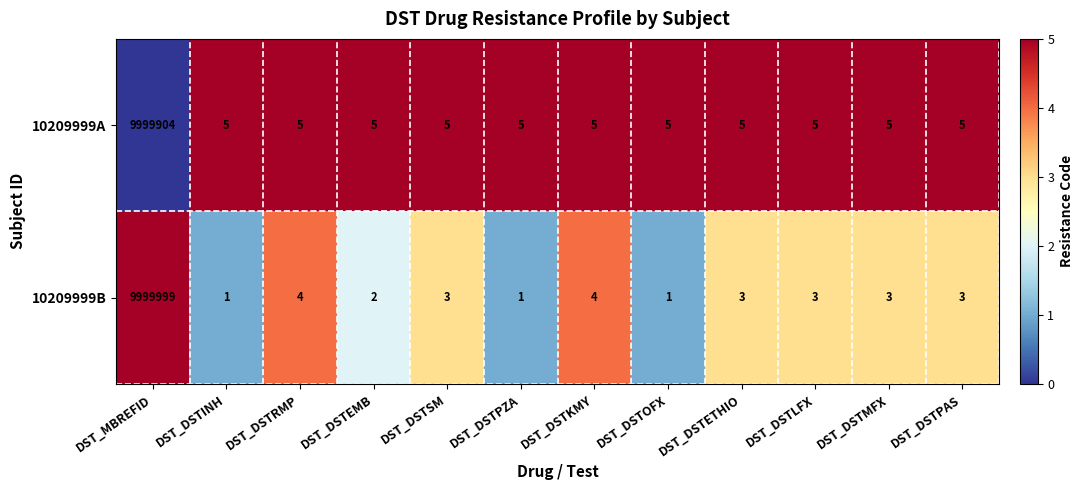

At which category does the chart reach its peak across all series?

DST_MBREFID